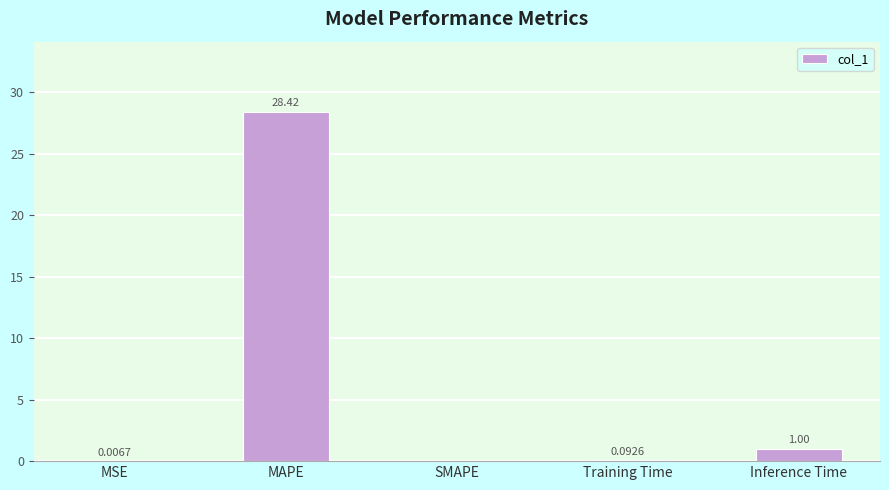

What is the change in value from MSE to Inference Time?

+1.0